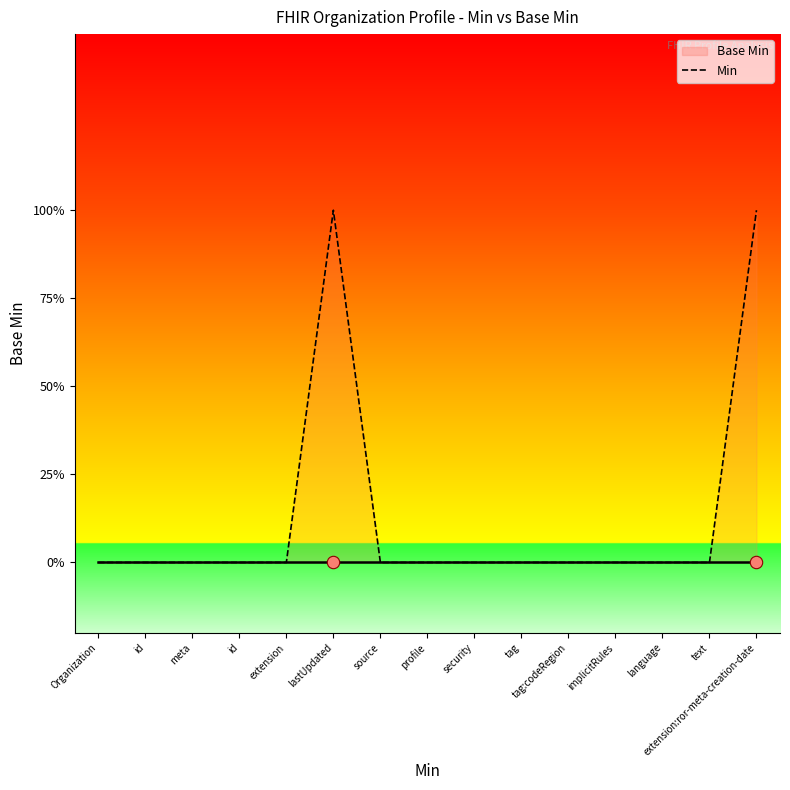

Which has a higher value, extension:ror-meta-creation-date or extension?

extension:ror-meta-creation-date